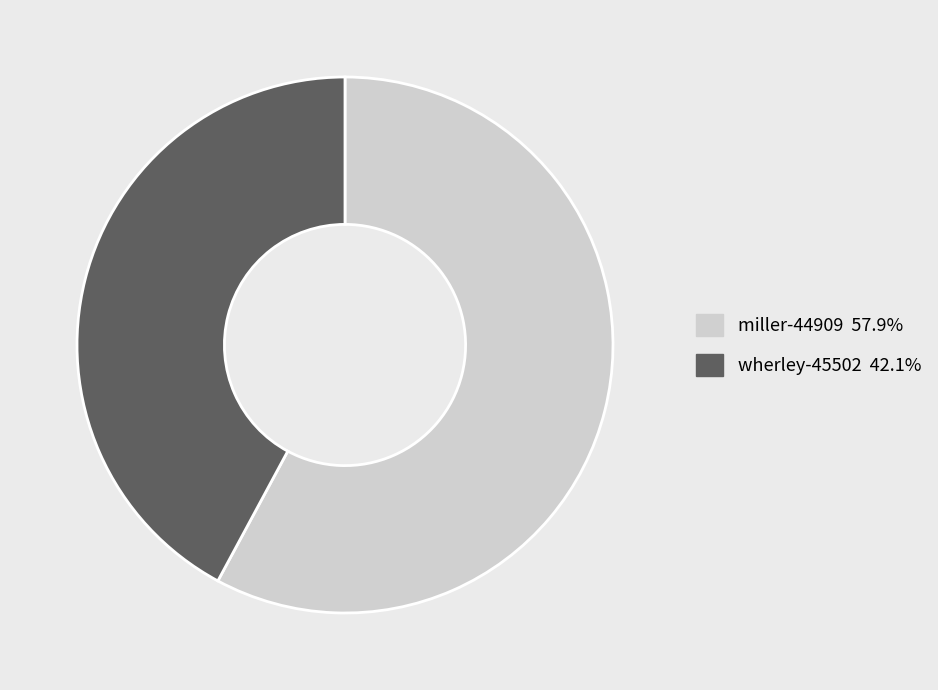

Rank the categories by value from highest to lowest.

miller-44909, wherley-45502